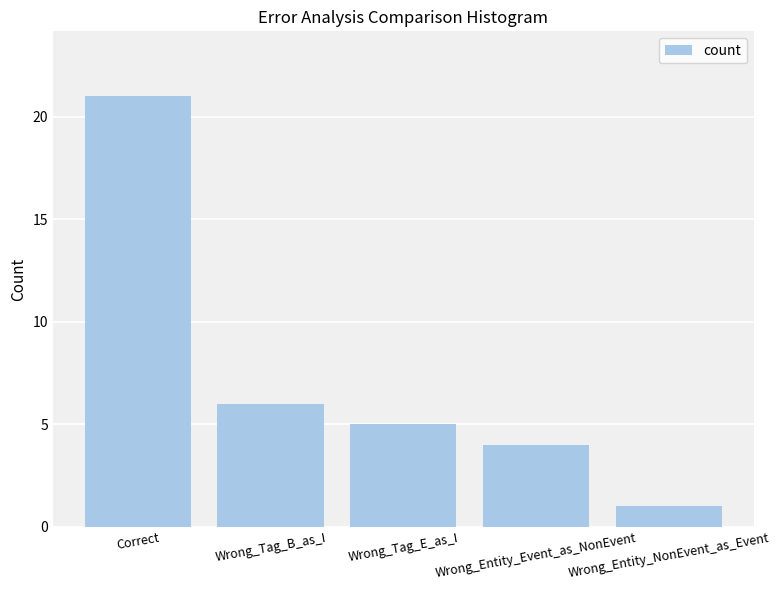

At which category does the chart reach its peak across all series?

Correct